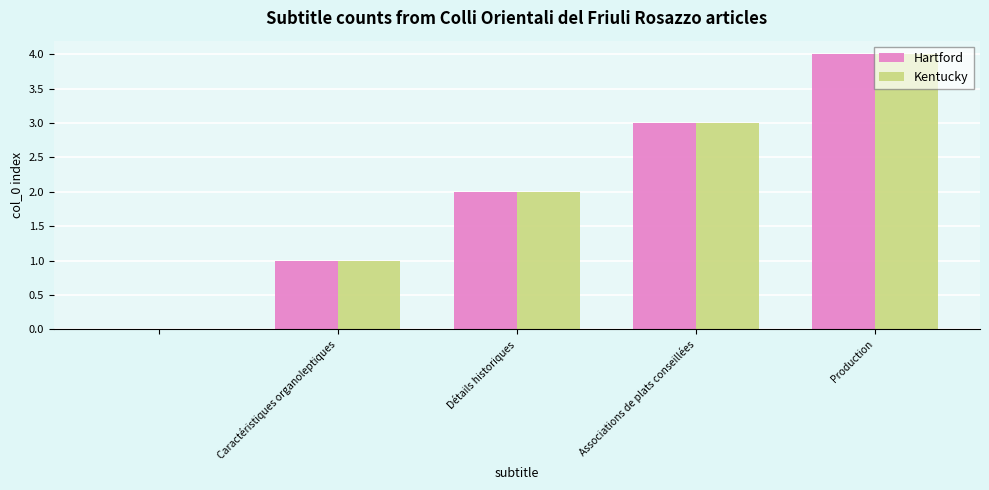

How many positive values does the Kentucky series have?

4